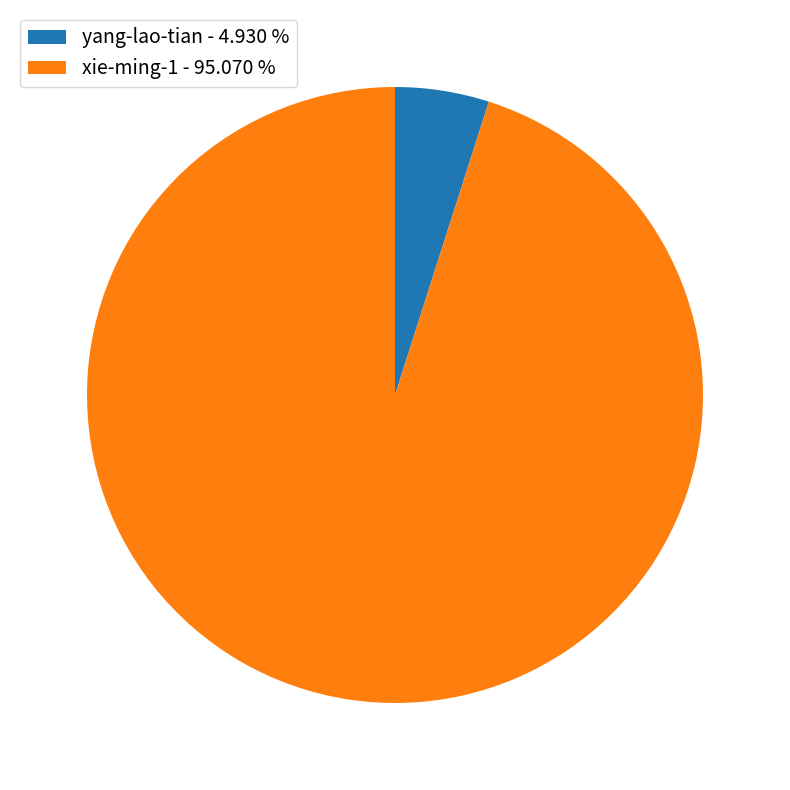

Is there a majority slice in this chart?

Yes